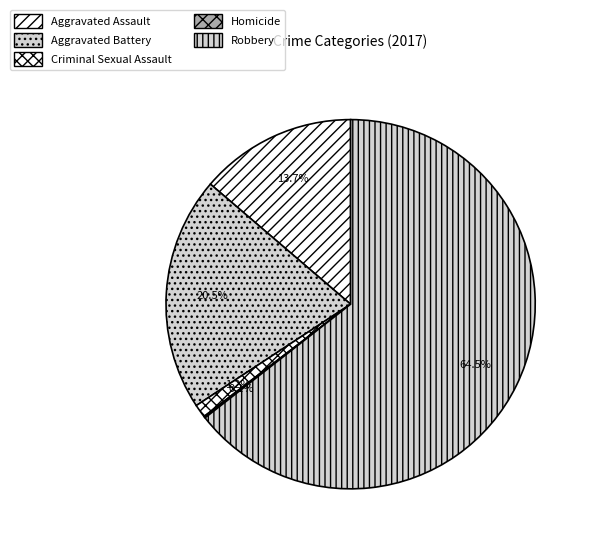

To the nearest percent, what is the combined percentage of Aggravated Battery and Aggravated Assault?

34%